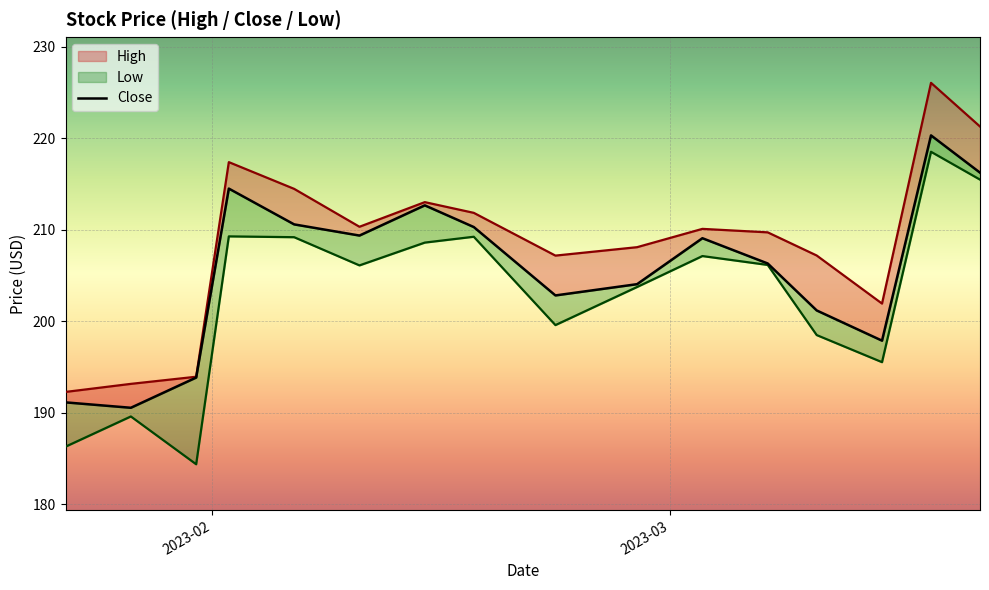

Count the number of values greater than 209.

8